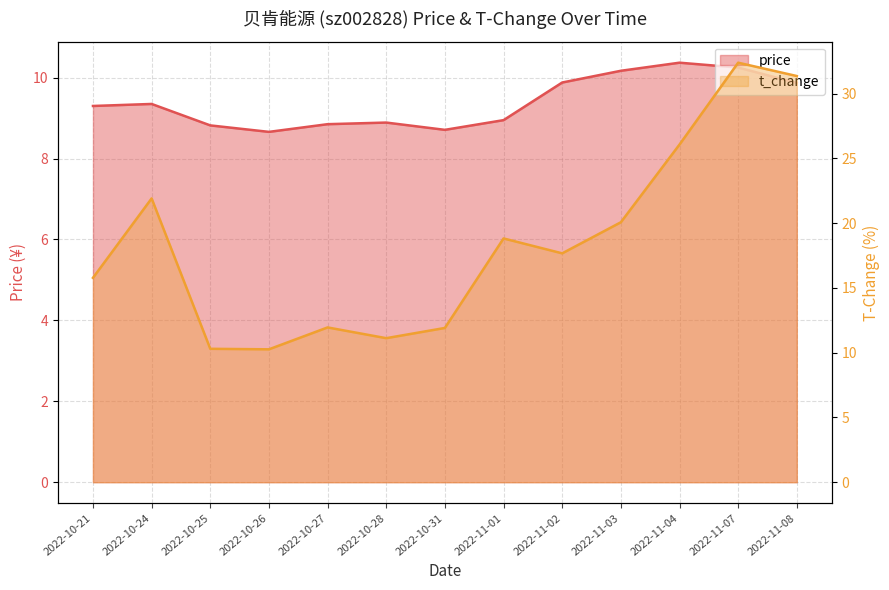

Reading left to right, transcribe all the data shown in this chart.

price: 2022-10-21=9.3	2022-10-24=9.3	2022-10-25=8.8	2022-10-26=8.7	2022-10-27=8.8	2022-10-28=8.9	2022-10-31=8.7	2022-11-01=8.9	2022-11-02=9.9	2022-11-03=10.2	2022-11-04=10.4	2022-11-07=10.2	2022-11-08=9.9
t_change: 2022-10-21=15.8	2022-10-24=21.9	2022-10-25=10.3	2022-10-26=10.3	2022-10-27=11.9	2022-10-28=11.1	2022-10-31=11.9	2022-11-01=18.8	2022-11-02=17.7	2022-11-03=20.1	2022-11-04=26.1	2022-11-07=32.4	2022-11-08=31.4